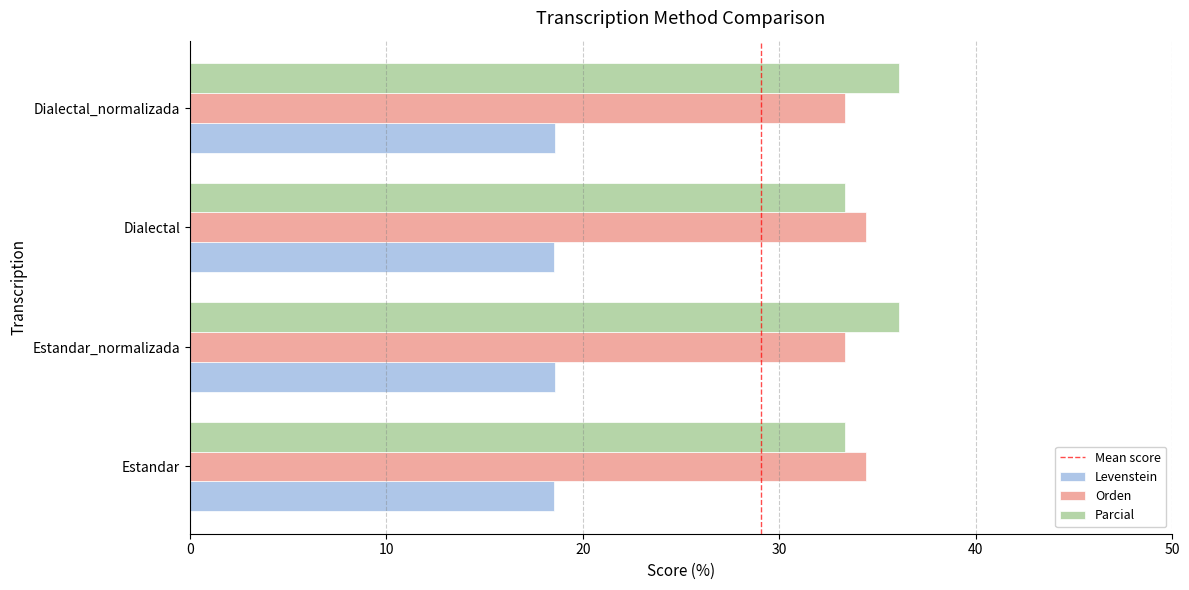

Rank the series at Estandar_normalizada from highest to lowest value.

Parcial, Orden, Levenstein